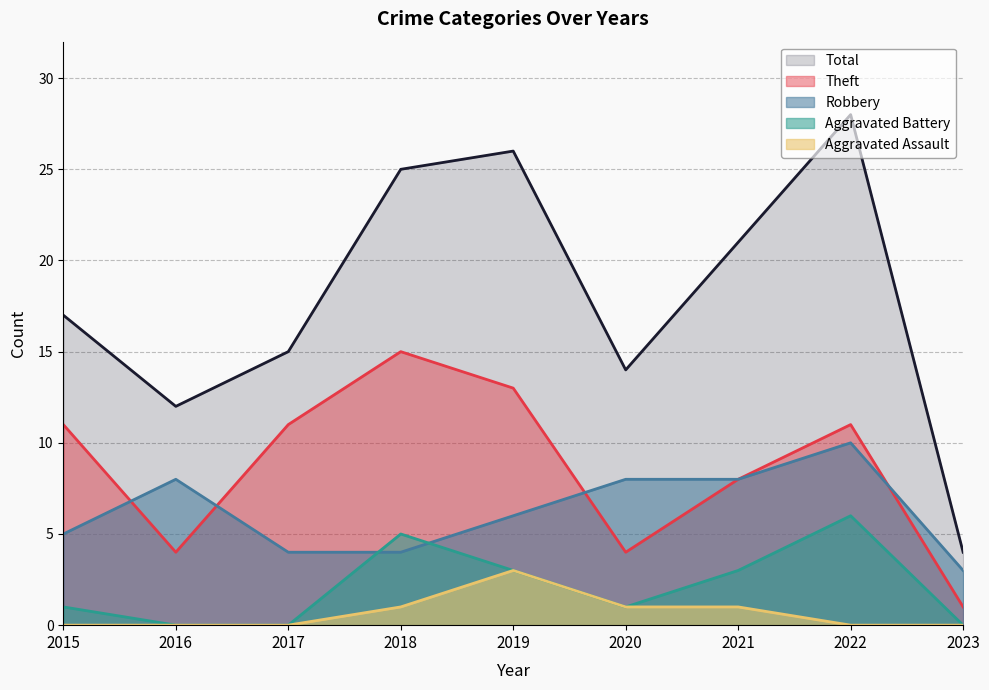

True or false: Total and Robbery intersect in this chart.

False